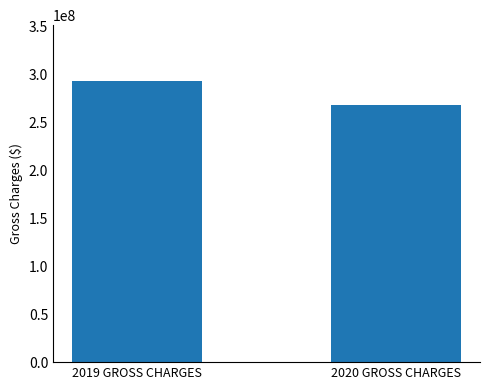

How many bars are there in total?

2